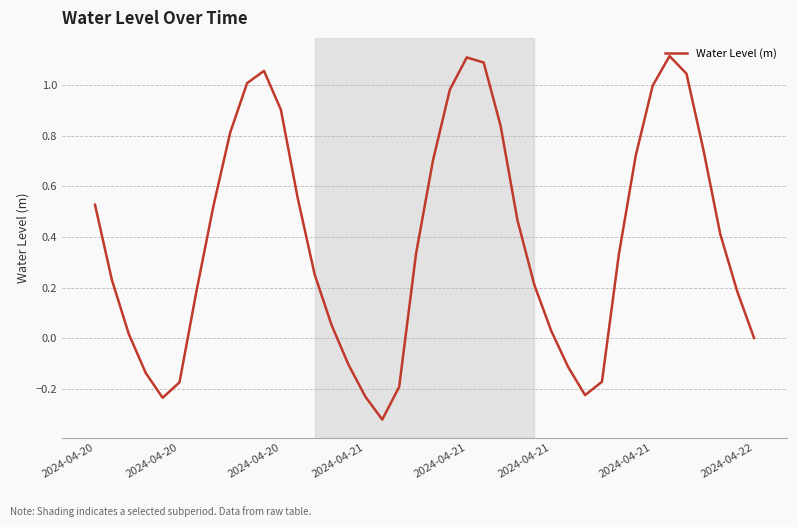

What is the difference between the maximum and minimum values?

1.4